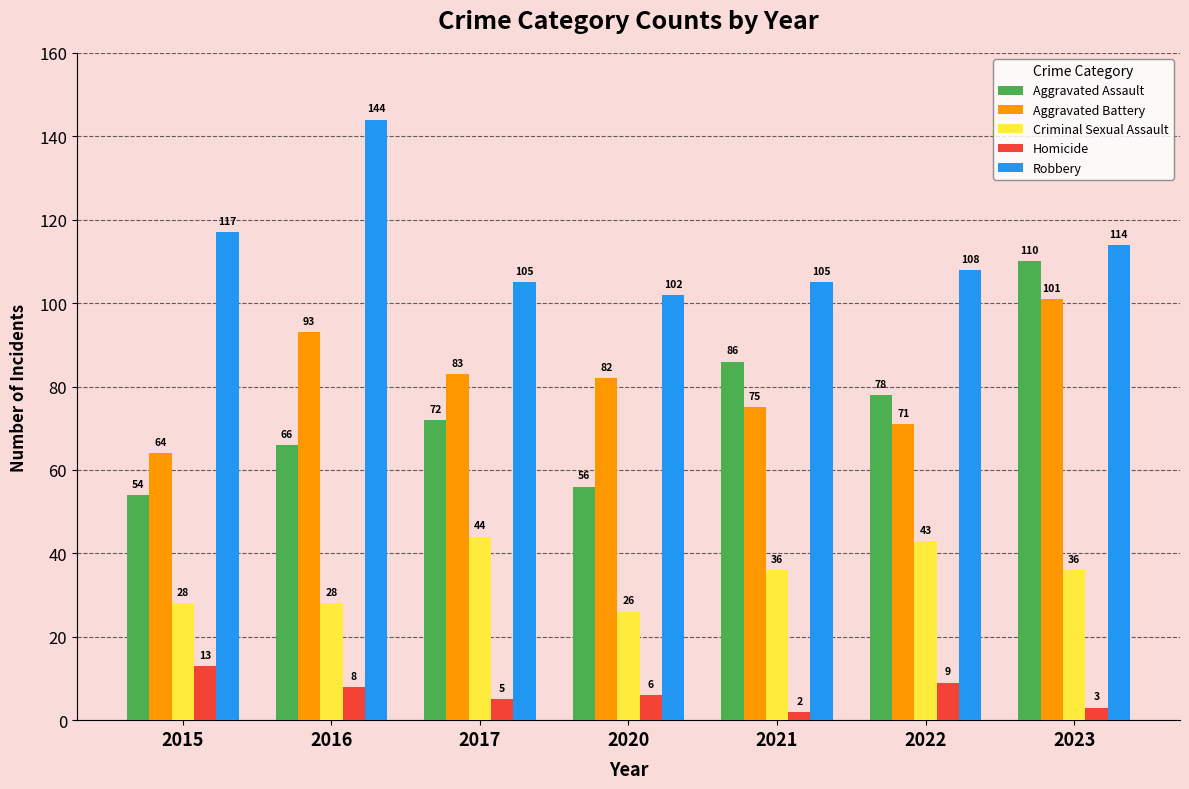

At which category does the chart reach its minimum across all series?

2021